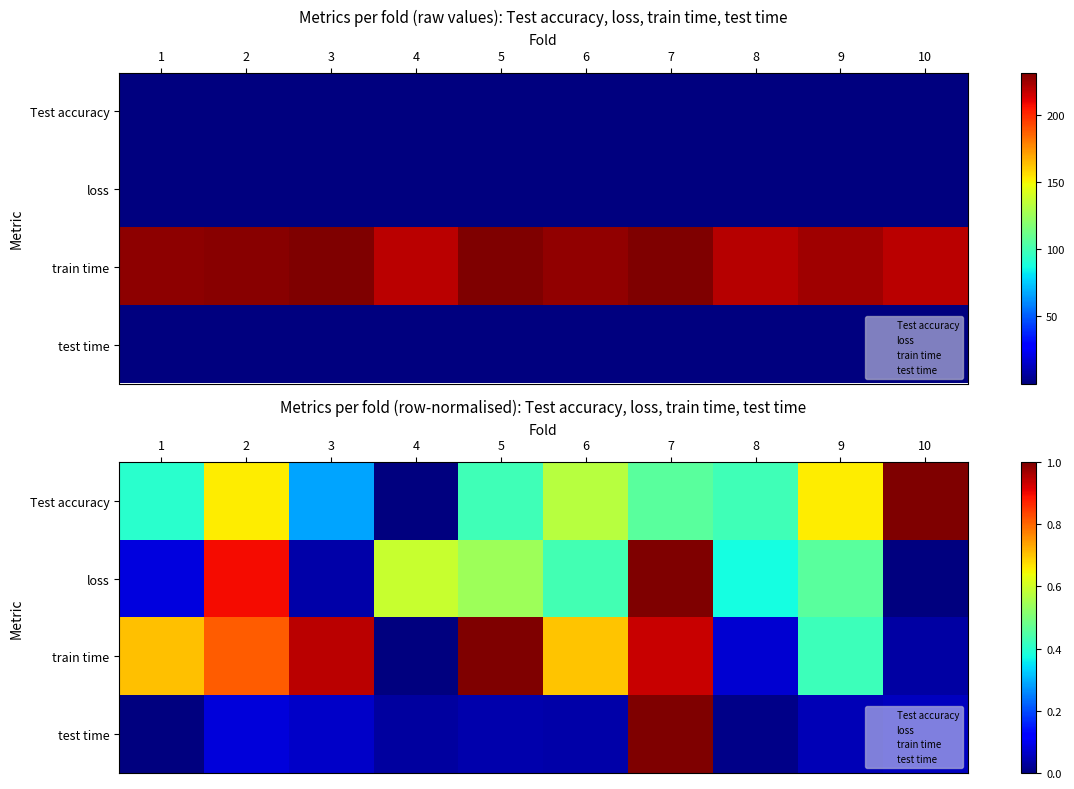

What is the difference between the highest and lowest values at 5?

1.0